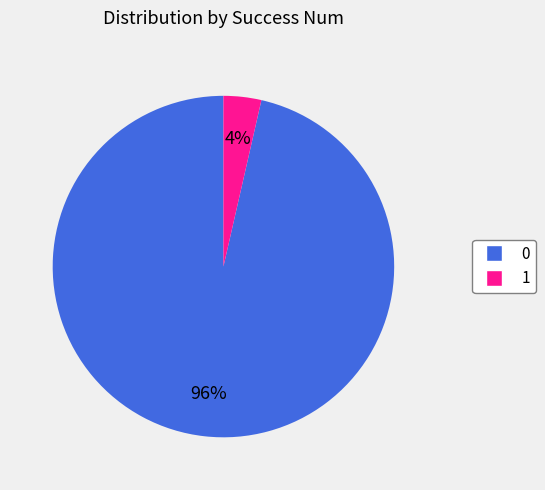

To the nearest percent, what is the average slice percentage?

50%